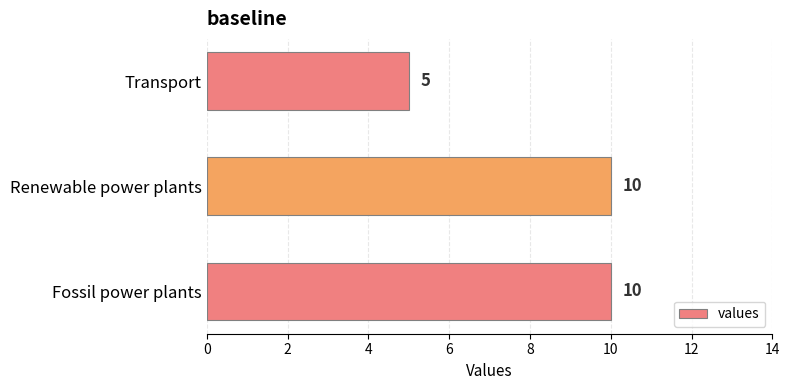

At which label is the value closest to 7?

Transport